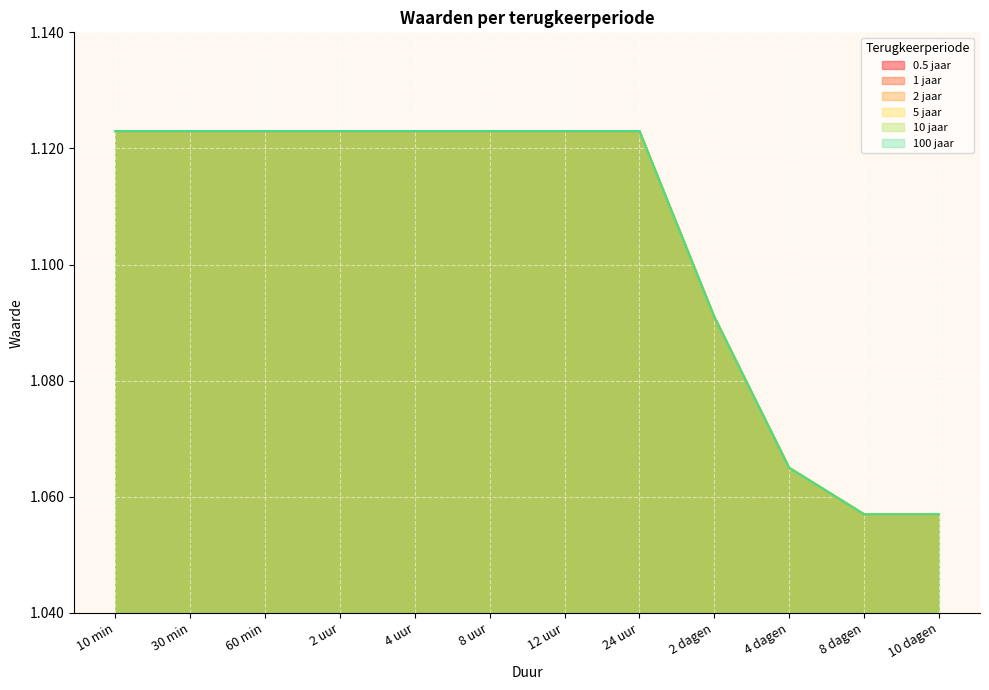

At which label is 5 jaar closest to 1?

8 dagen